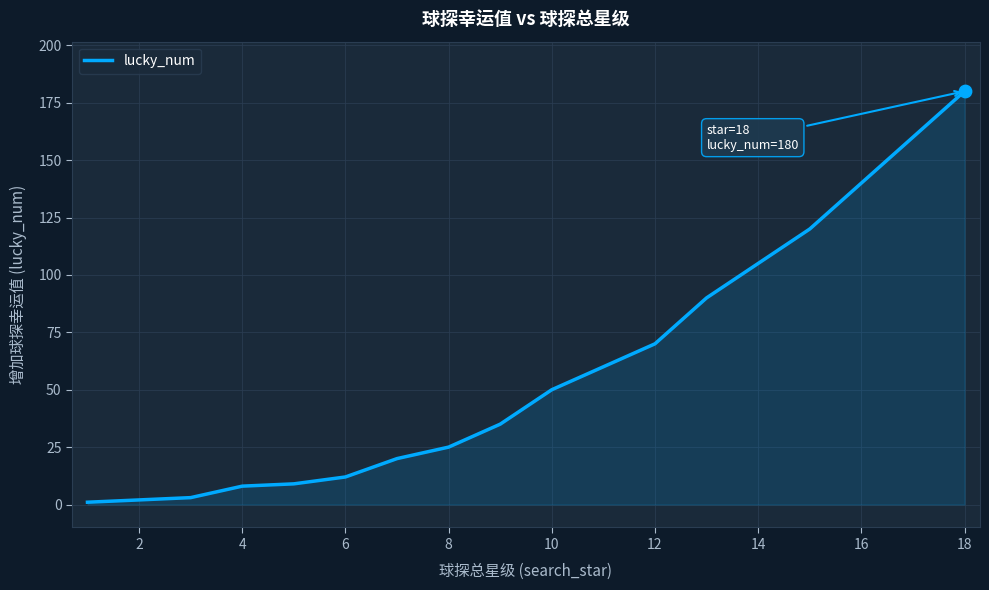

What is the greatest value displayed?

180